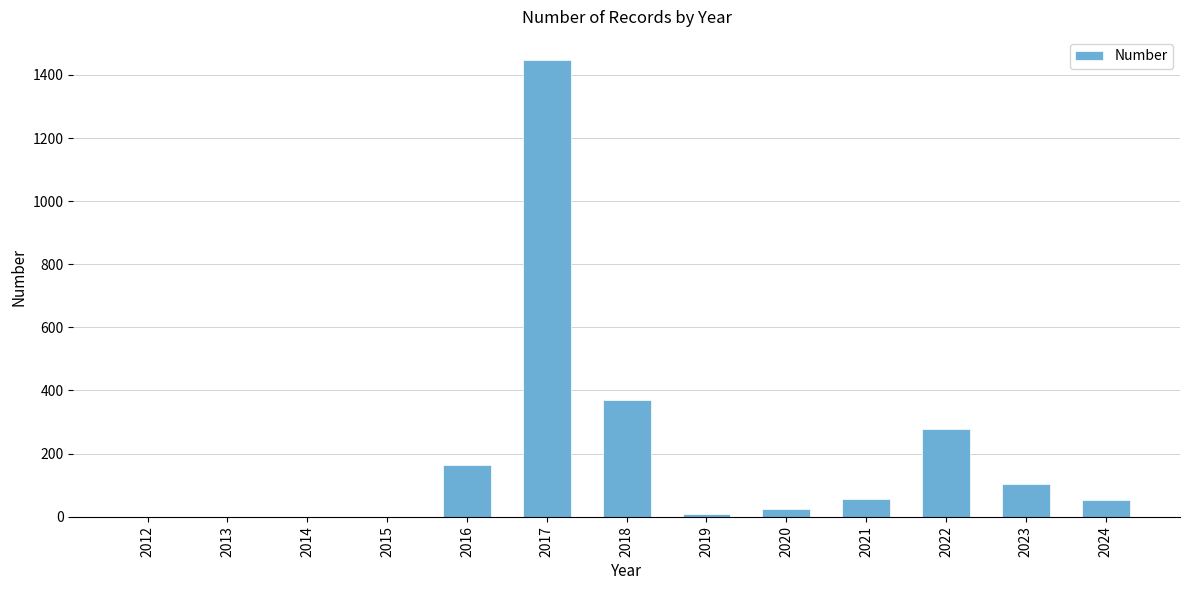

Is it true that the value at 2017 is 827?

False